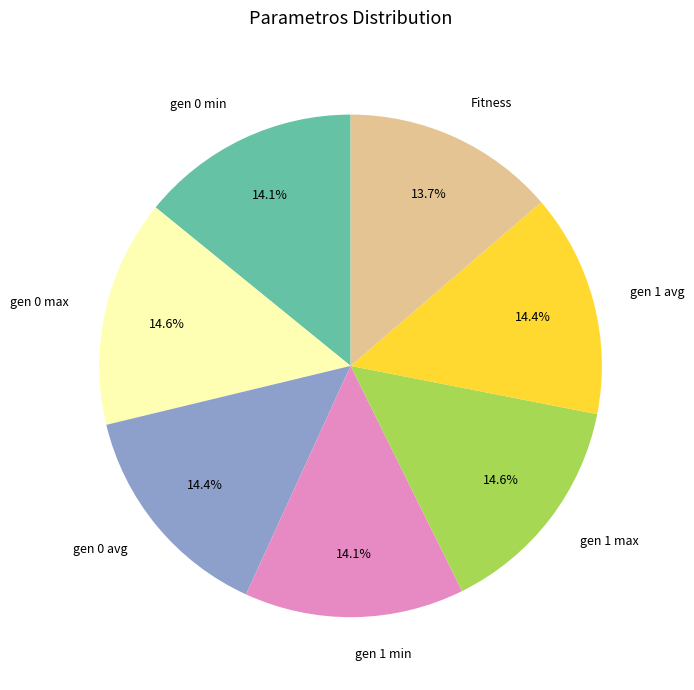

To the nearest percent, what portion does gen 0 min represent?

14%